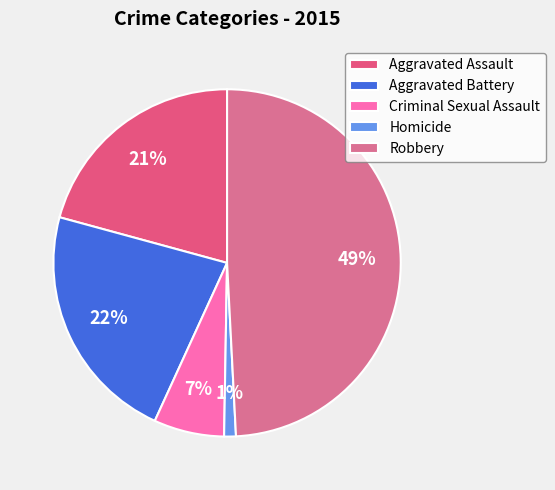

Which has a higher value, Homicide or Criminal Sexual Assault?

Criminal Sexual Assault